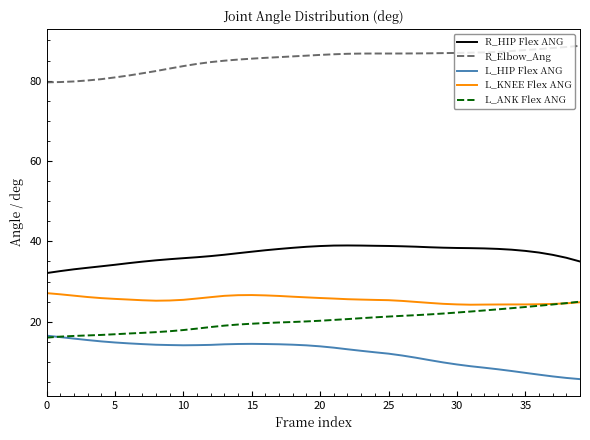

True or false: L_HIP Flex ANG and R_Elbow_Ang intersect in this chart.

False